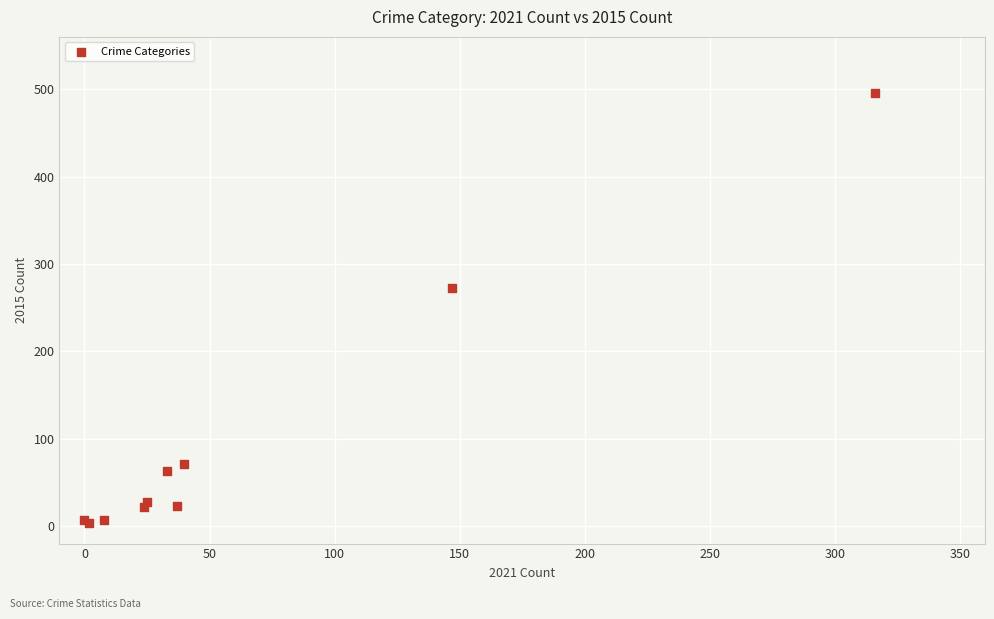

What Y value in the scatter plot is closest to 249?

272